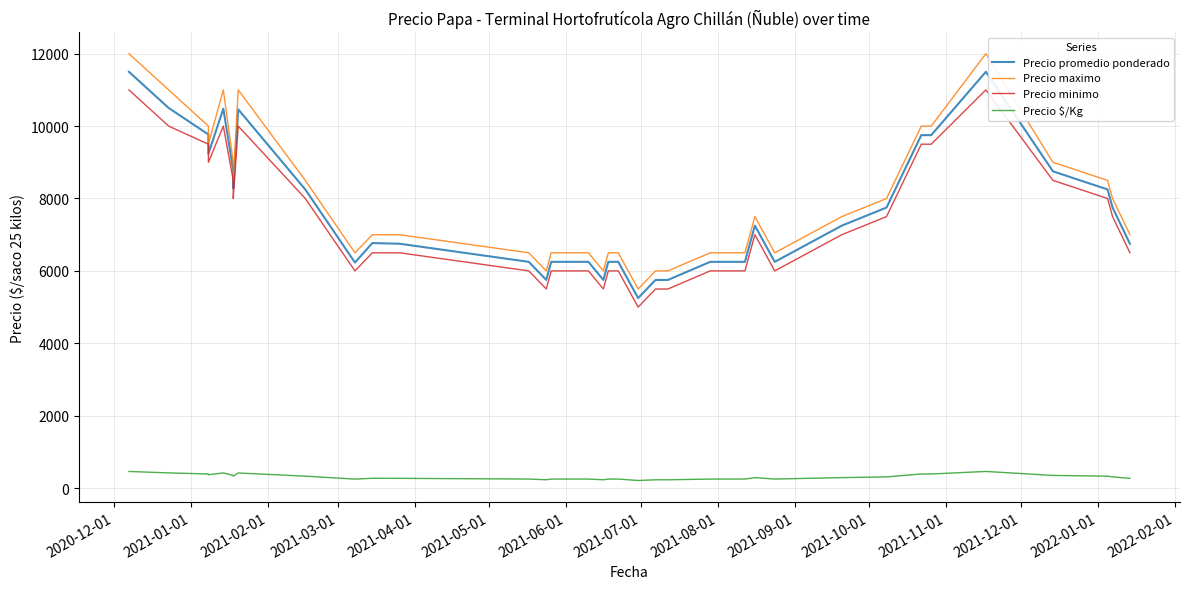

True or false: Precio promedio ponderado and Precio minimo cross at least once.

False